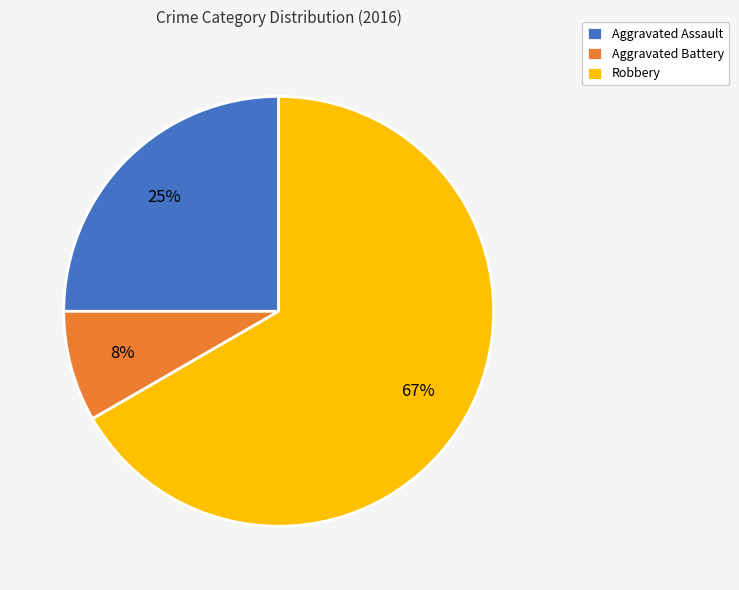

What is the ratio of the value at Aggravated Battery to the value at Robbery?

0.1